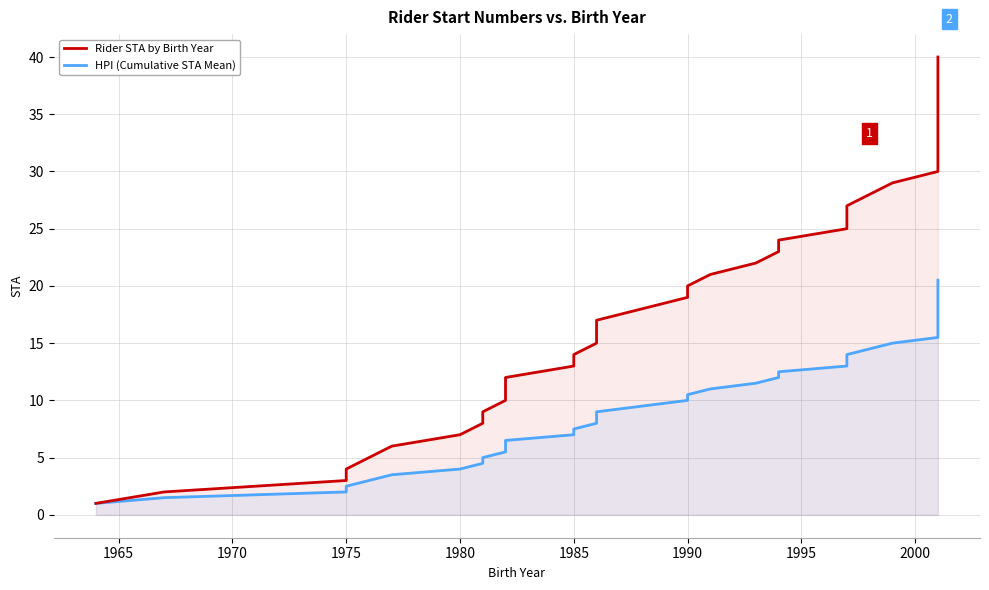

Does the chart have visible grid lines?

Yes